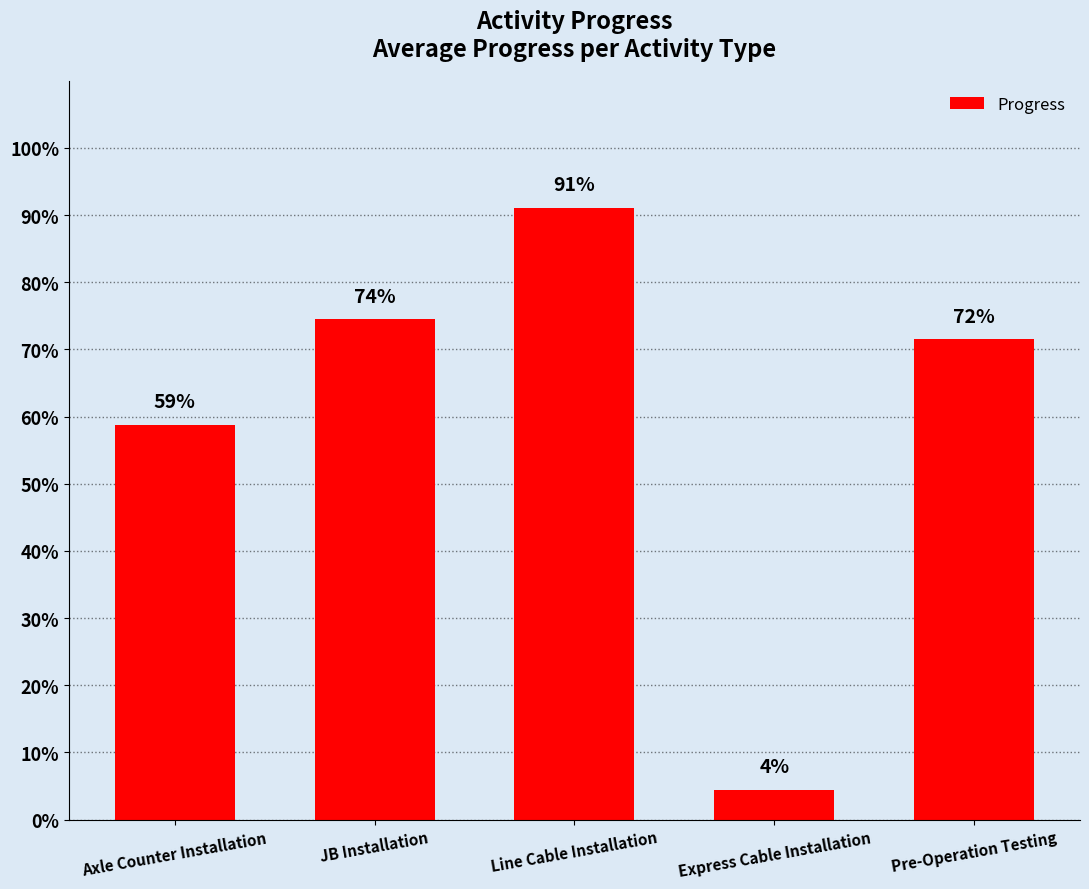

Reading right to left, extract all data points from this chart.

Pre-Operation Testing=0.7	Express Cable Installation=0.0	Line Cable Installation=0.9	JB Installation=0.7	Axle Counter Installation=0.6